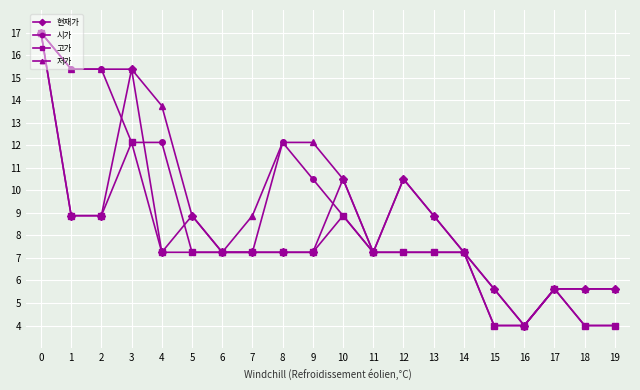

How many categories are shown in the chart?

20